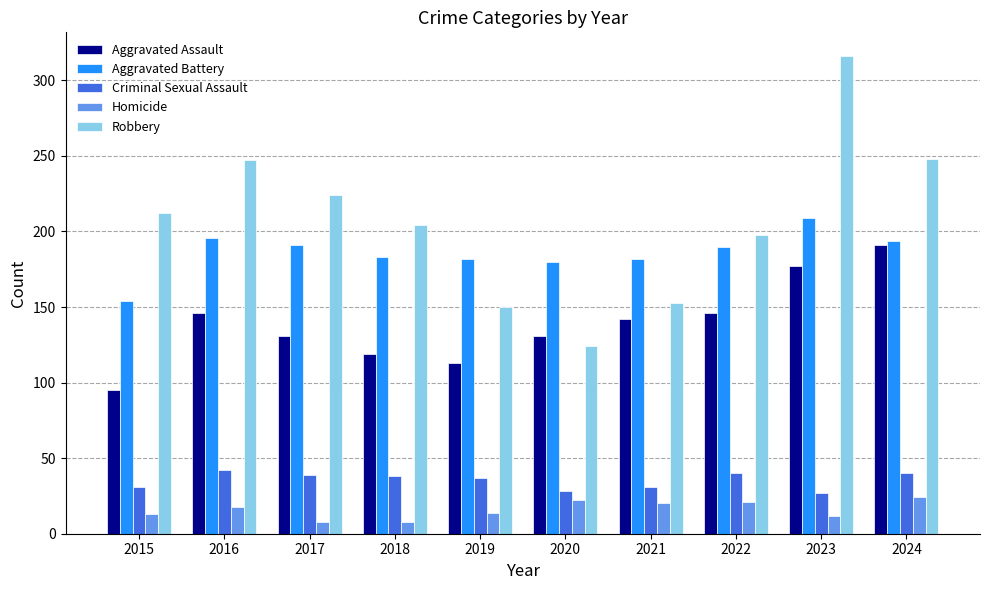

What is the difference between the Aggravated Battery values at 2020 and 2023?

29